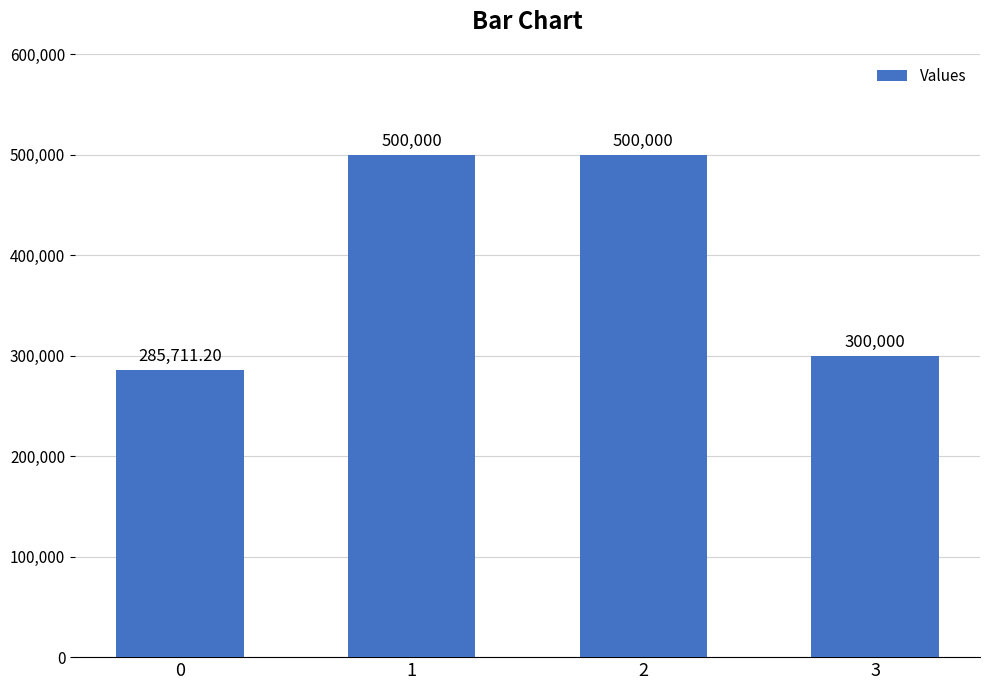

What is the change in value from 1 to 3?

-200000.0